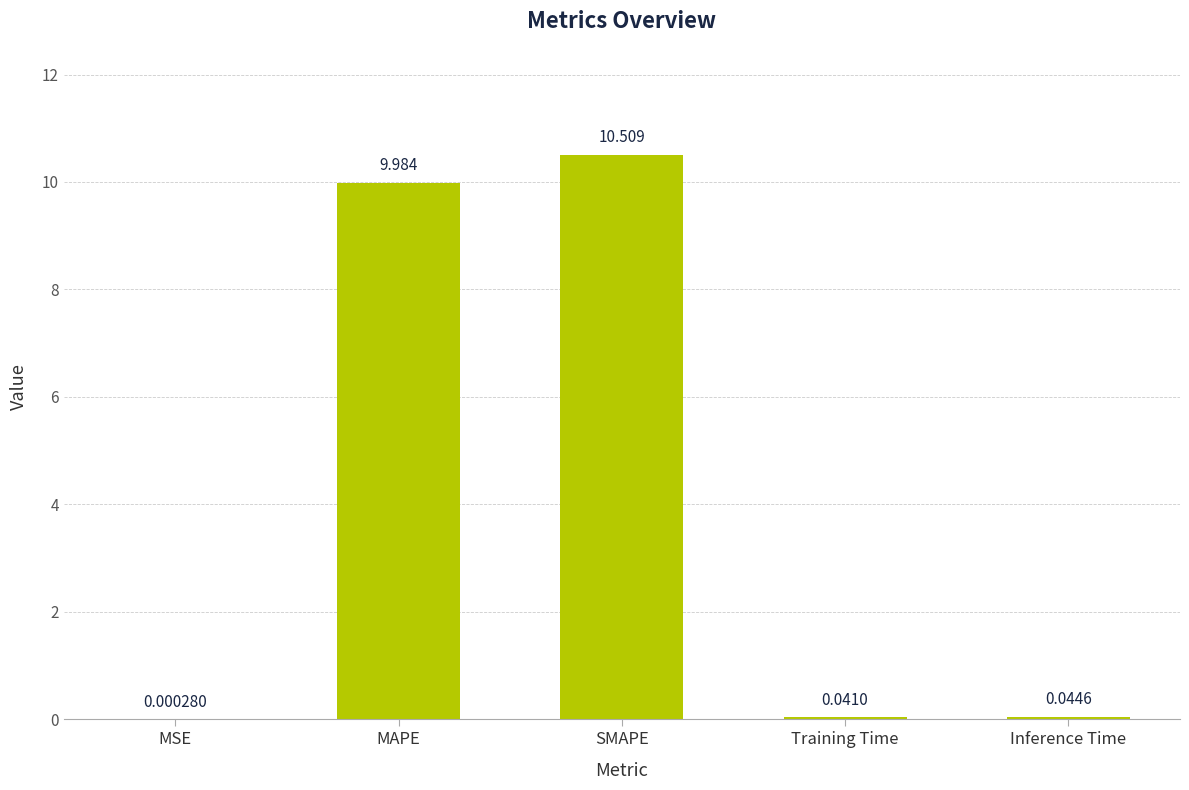

What is the approximate value at MAPE?

10.0